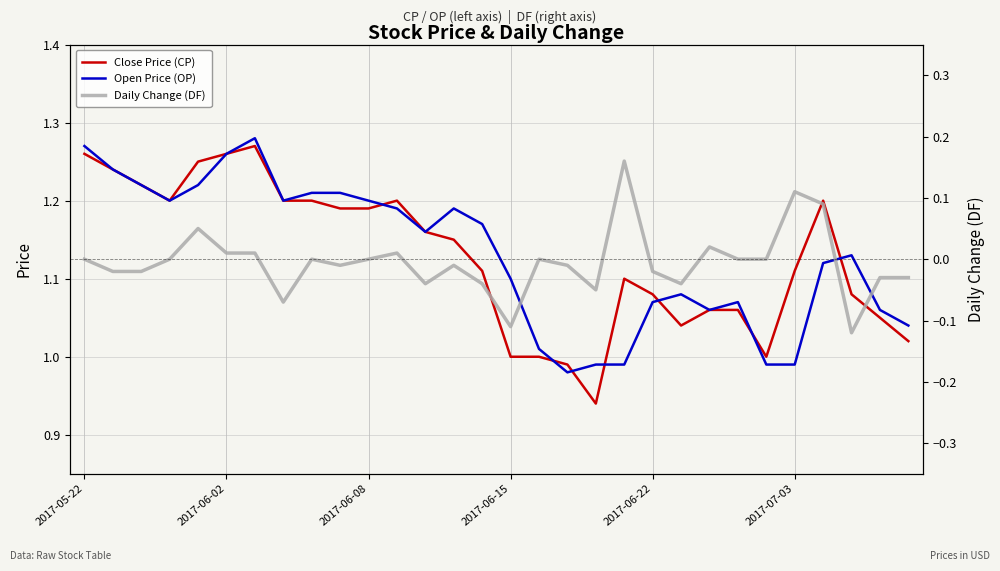

What is the difference between the second highest and minimum values in the Close Price (CP) series?

0.3